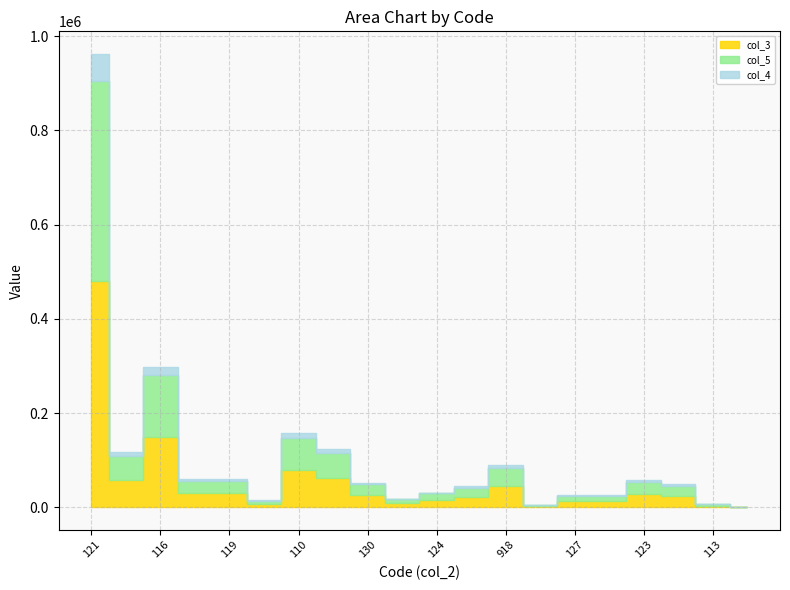

True or false: col_3 and col_4 intersect in this chart.

False